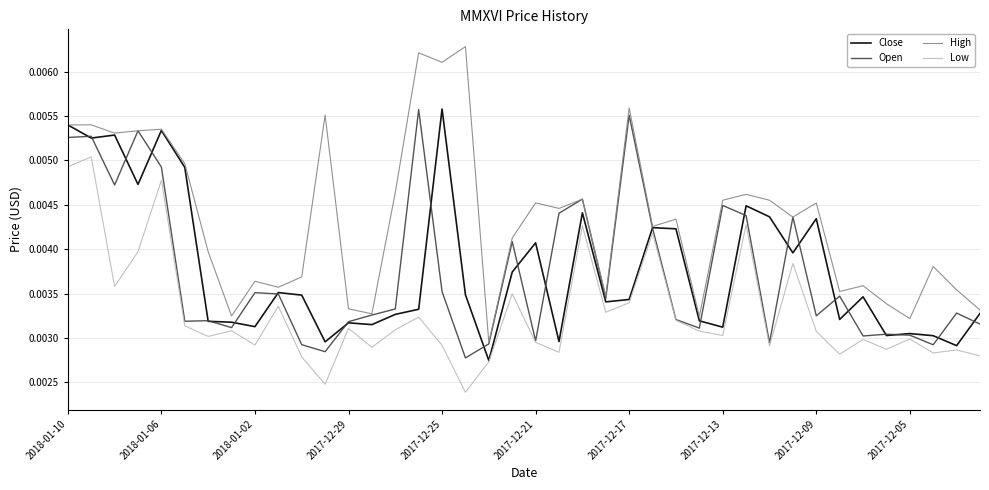

Which series has the largest total across all categories?

High